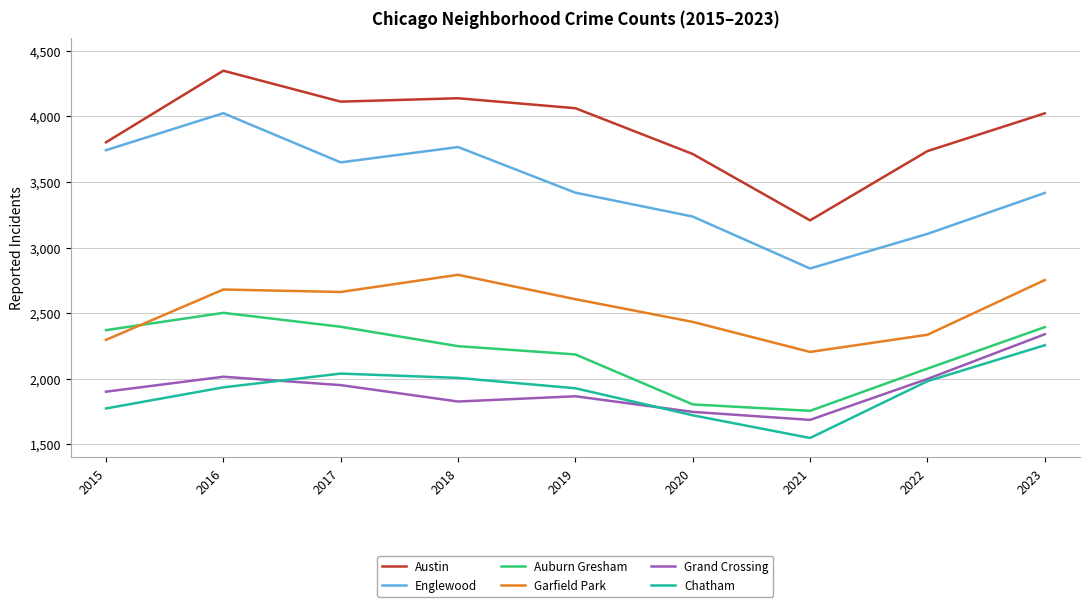

Which series has the largest total across all categories?

Austin